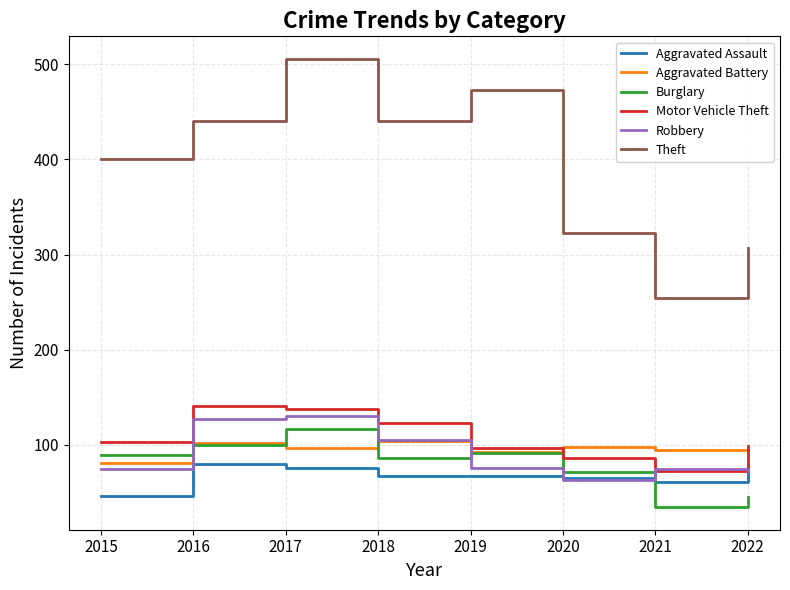

Read the Burglary value at 2020.

71